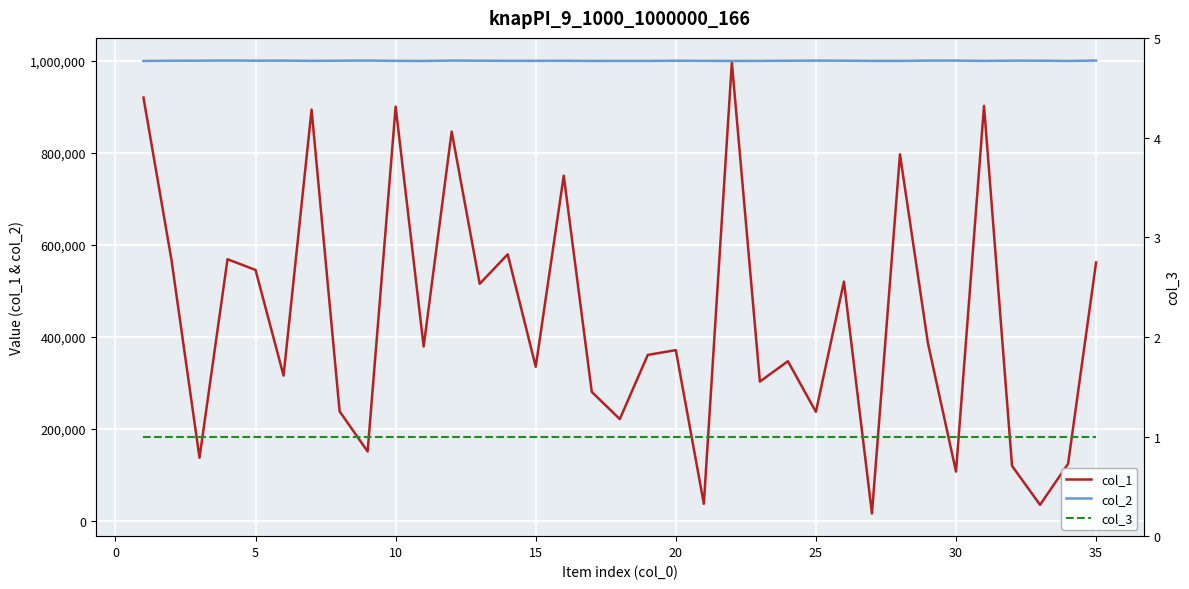

The col_2 series shows 1533123 at 30. True or false?

False